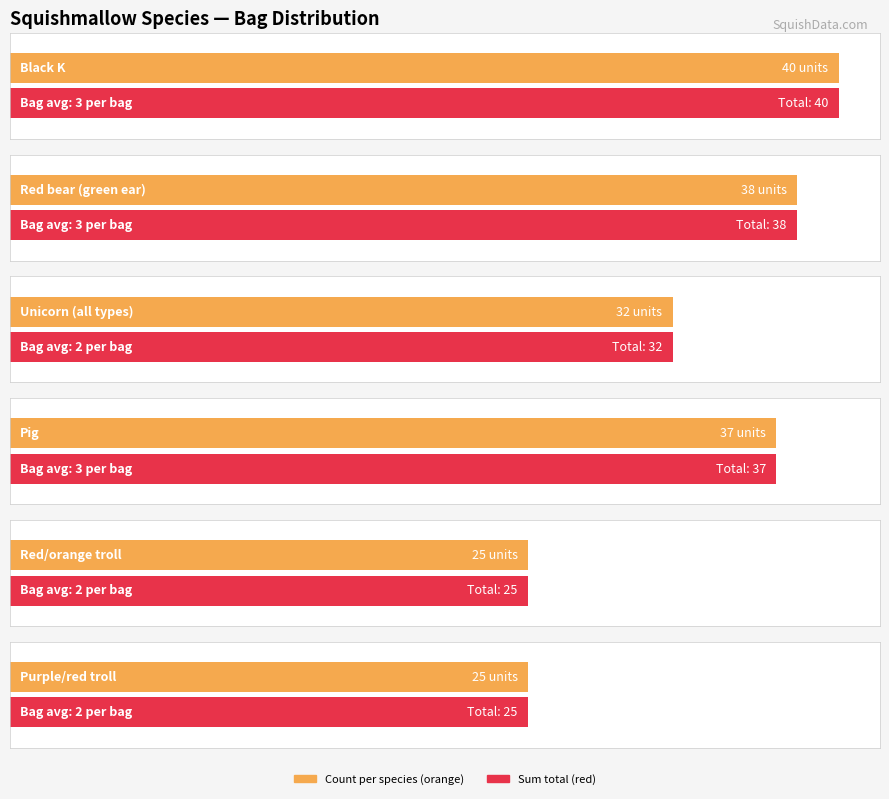

Reading left to right, extract all data points from this chart.

Black K: sum=40	bag 1=3	bag2=3	bag3=4	bag4=4	bag5=3	bag6=4	bag 7=3	bag 8=3	bag 9=3	bag 10=3	bag11=4	bag 12=3
Red bear (green ear): sum=38	bag 1=3	bag2=3	bag3=3	bag4=3	bag5=4	bag6=4	bag 7=3	bag 8=3	bag 9=3	bag 10=3	bag11=3	bag 12=3
Unicorn (all types): sum=32	bag 1=3	bag2=2	bag3=2	bag4=3	bag5=3	bag6=3	bag 7=2	bag 8=3	bag 9=3	bag 10=3	bag11=2	bag 12=3
Pig: sum=37	bag 1=3	bag2=3	bag3=3	bag4=3	bag5=3	bag6=3	bag 7=4	bag 8=3	bag 9=3	bag 10=3	bag11=3	bag 12=3
Red/orange troll: sum=25	bag 1=2	bag2=3	bag3=2	bag4=2	bag5=2	bag6=2	bag 7=2	bag 8=2	bag 9=2	bag 10=2	bag11=2	bag 12=2
Purple/red troll: sum=25	bag 1=2	bag2=3	bag3=2	bag4=2	bag5=2	bag6=2	bag 7=2	bag 8=2	bag 9=2	bag 10=2	bag11=2	bag 12=2